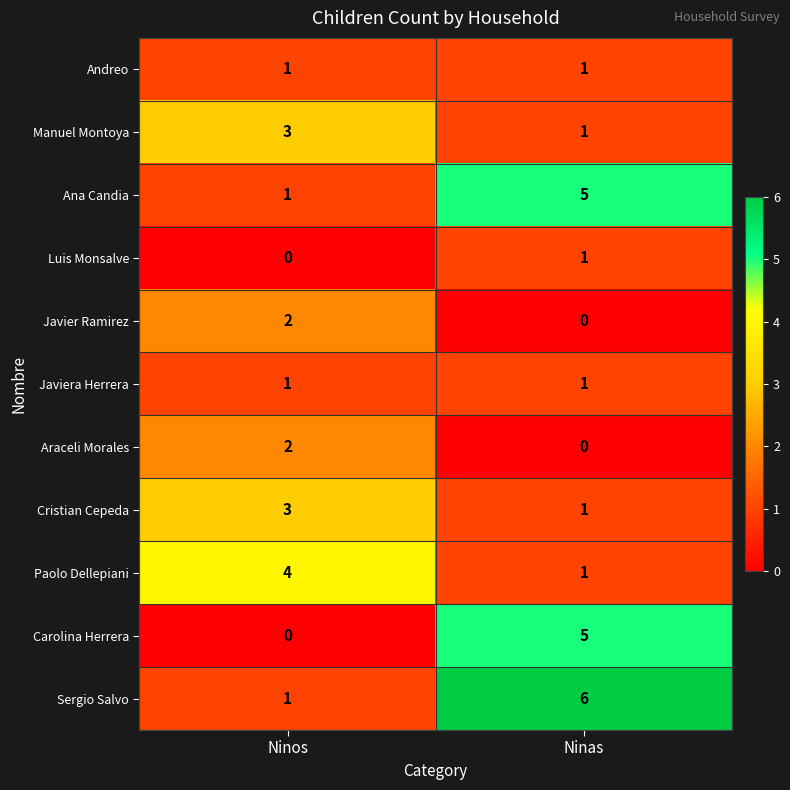

Reading left to right, list all the values displayed in this chart.

Andreo: Ninos=1	Ninas=1
Manuel Montoya: Ninos=3	Ninas=1
Ana Candia: Ninos=1	Ninas=5
Luis Monsalve: Ninos=0	Ninas=1
Javier Ramirez: Ninos=2	Ninas=0
Javiera Herrera: Ninos=1	Ninas=1
Araceli Morales: Ninos=2	Ninas=0
Cristian Cepeda: Ninos=3	Ninas=1
Paolo Dellepiani: Ninos=4	Ninas=1
Carolina Herrera: Ninos=0	Ninas=5
Sergio Salvo: Ninos=1	Ninas=6